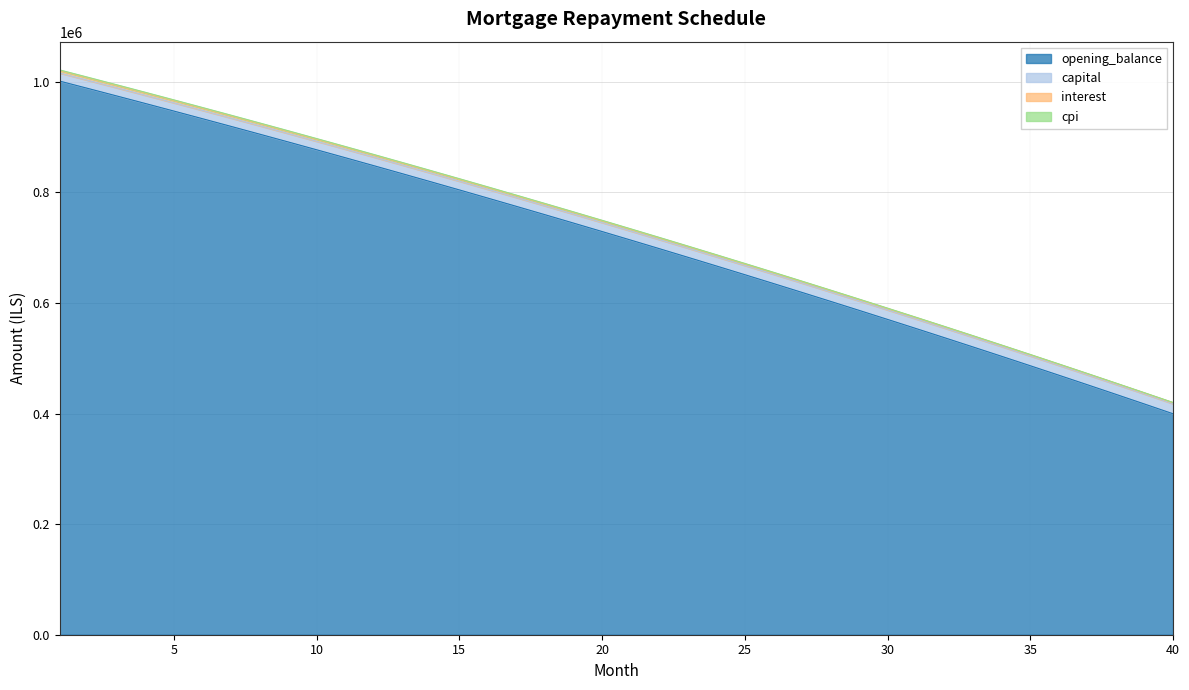

What is the minimum value for opening_balance?

399623.0